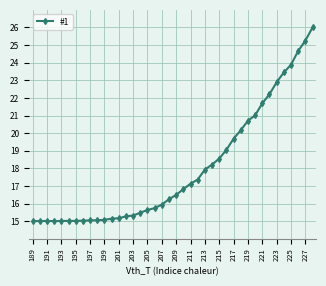

What is the sum of all values?

718.3